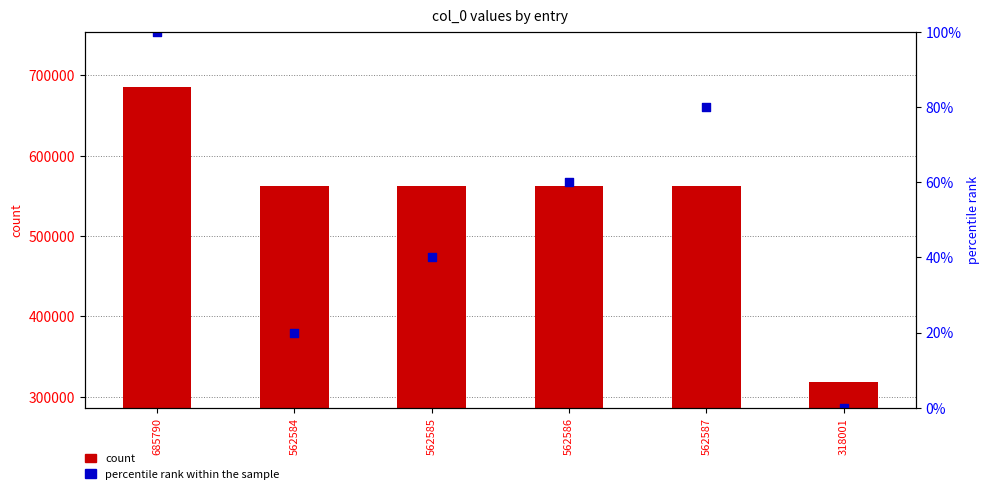

What is the total value across all series at 685790?

685890